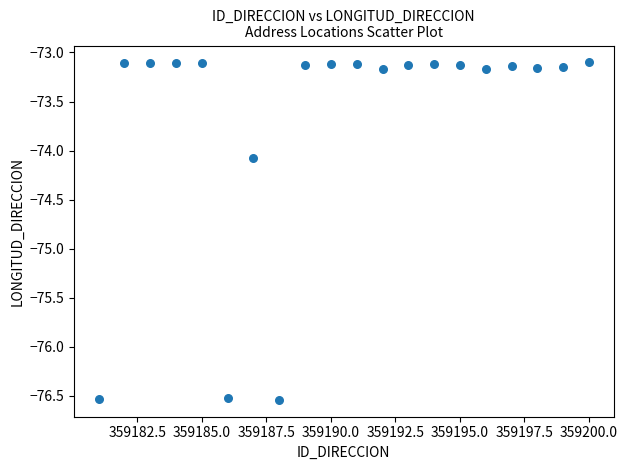

What is the range of Y values (max minus min)?

3.4